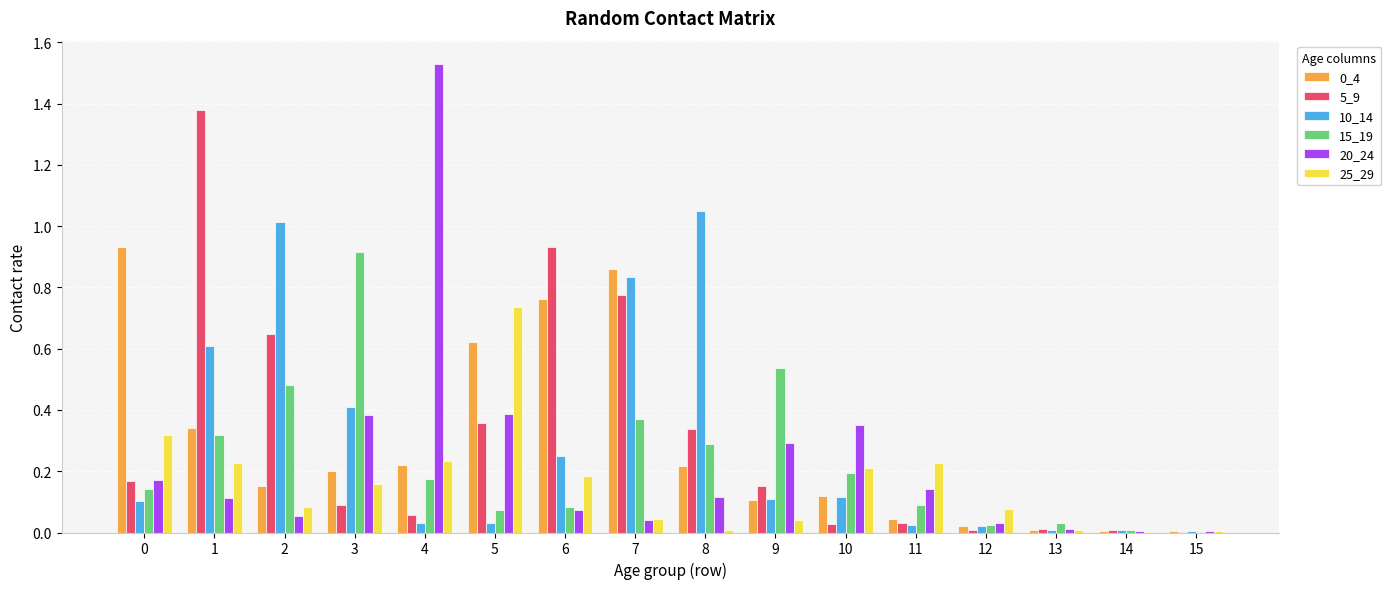

Is the value of 20_24 at 13 greater than the value of 0_4 at 9?

No